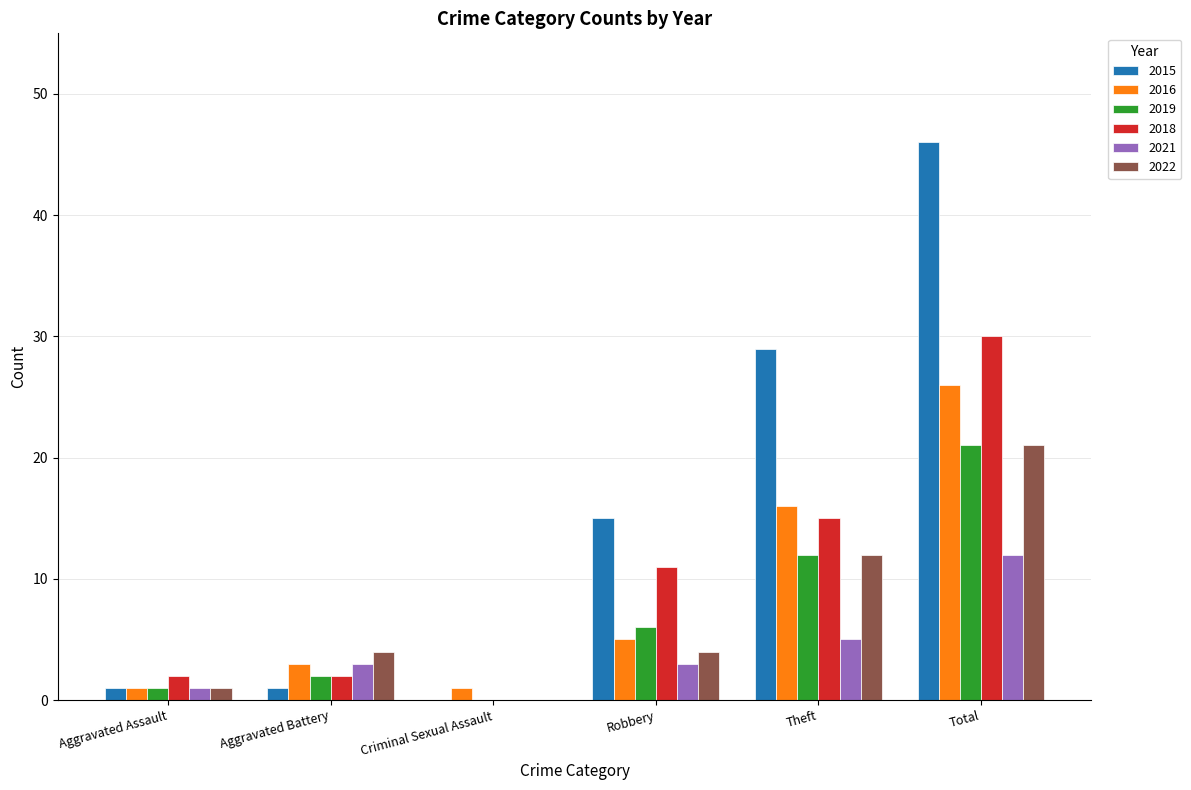

Is the value of 2021 at Robbery greater than the value of 2019 at Theft?

No